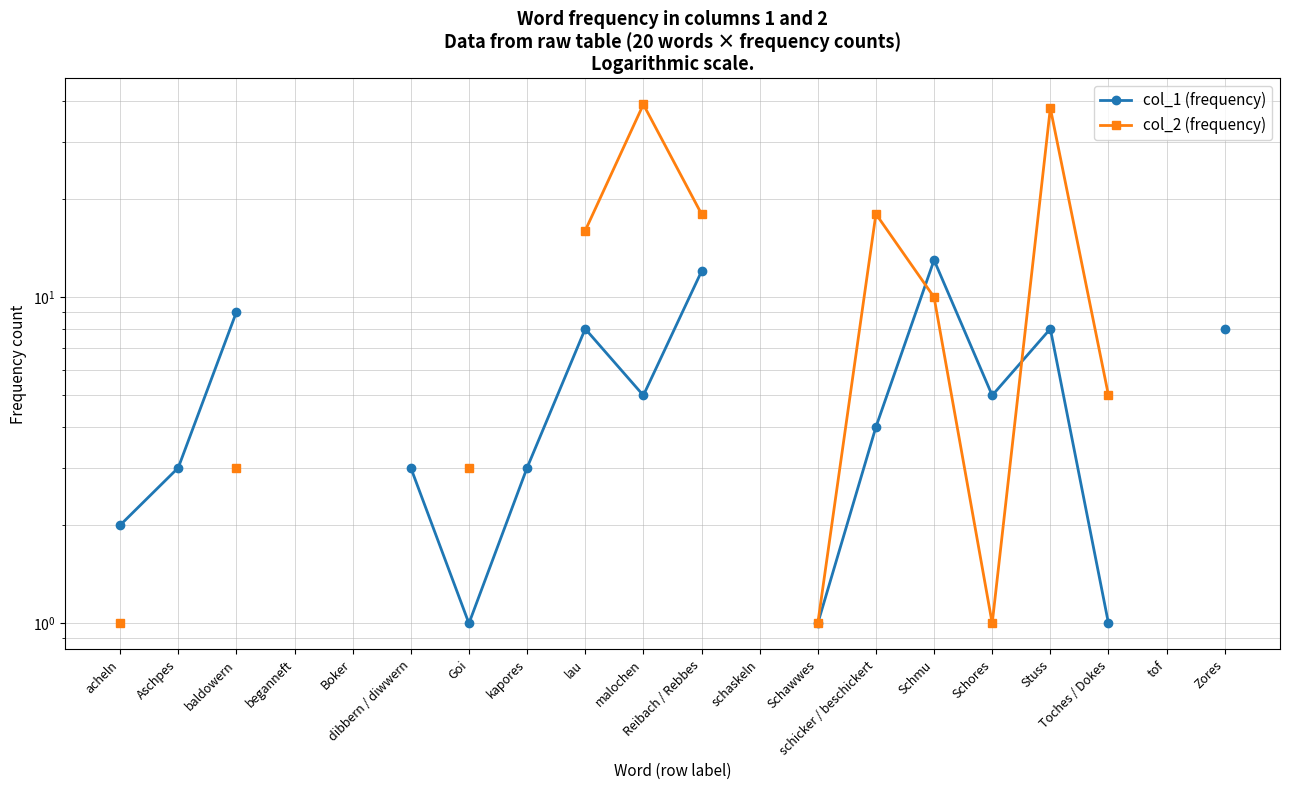

Does the chart have visible grid lines?

Yes